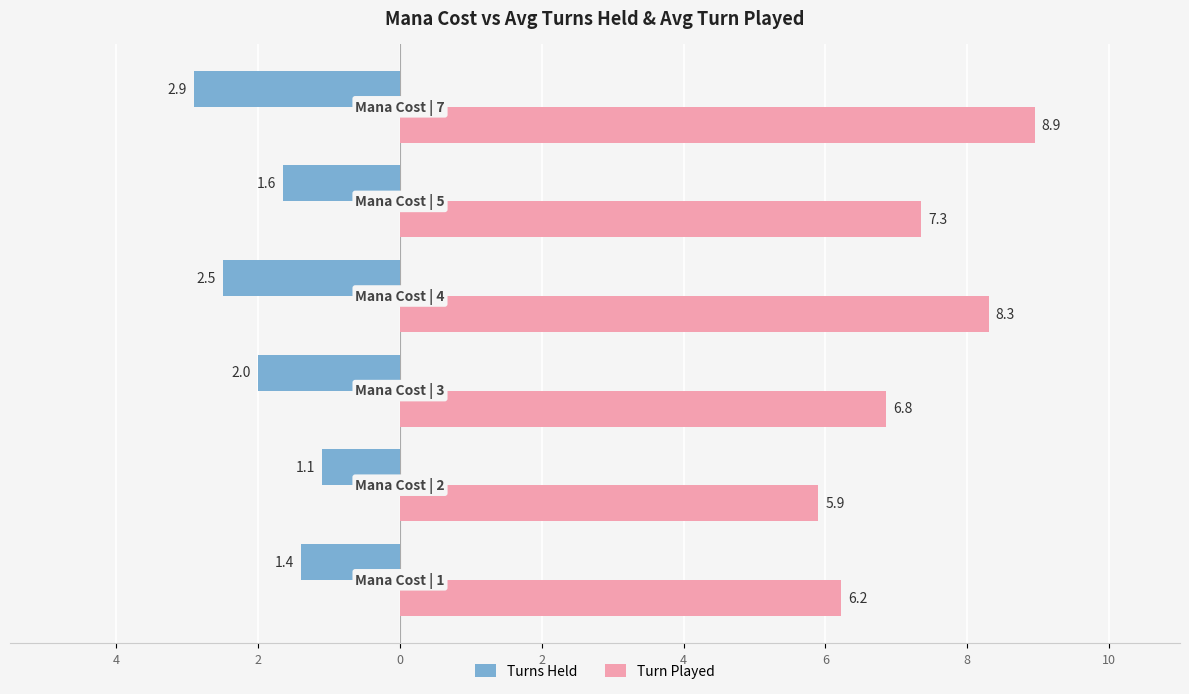

What are all the series names shown in the legend?

Turns Held, Turn Played